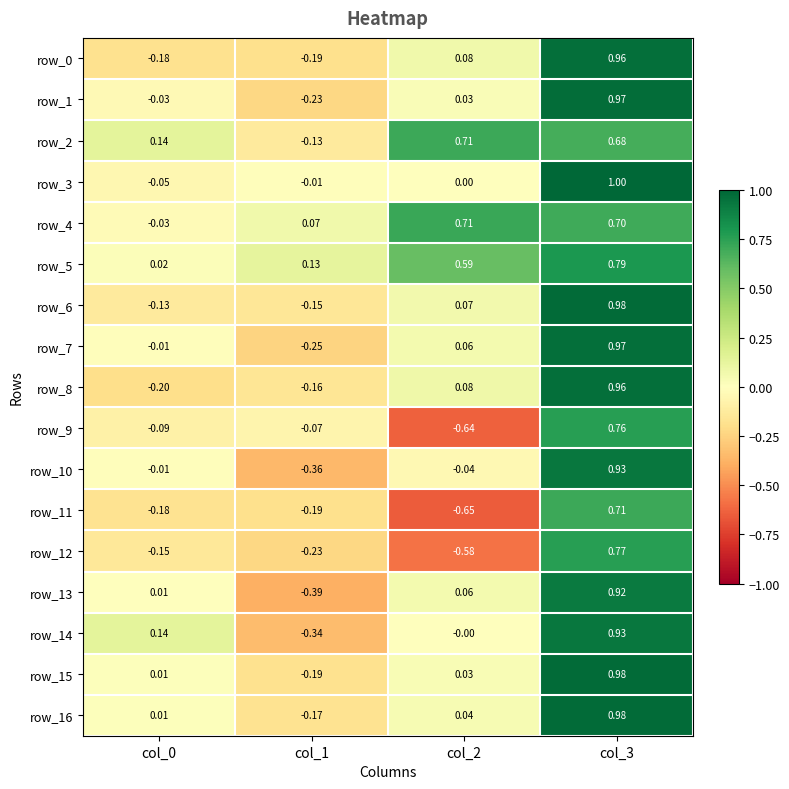

Read the row_0 value at col_0.

-0.2